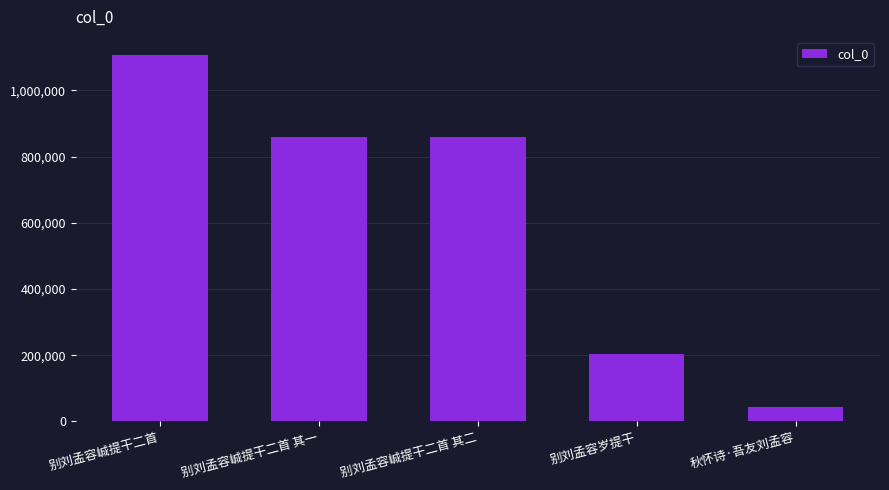

What is the sum of all values?

3072987